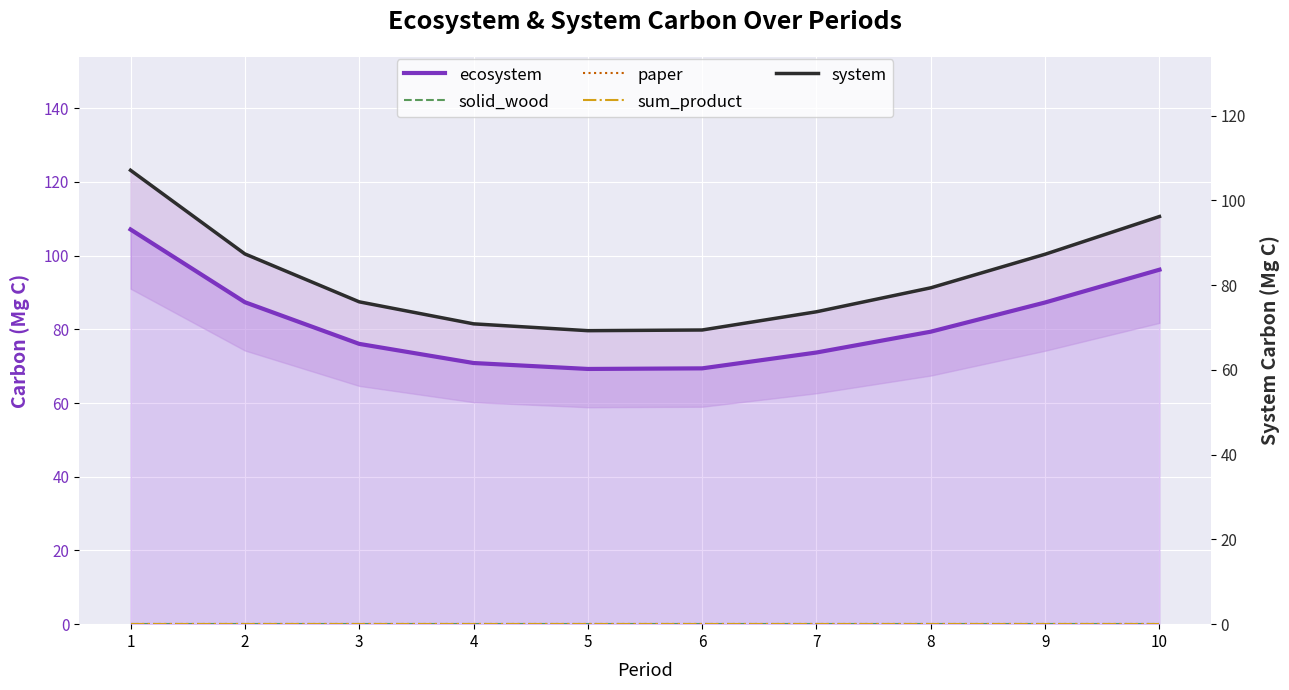

Reading left to right, list all the values displayed in this chart.

ecosystem: 107.1	87.4	76.1	70.9	69.3	69.4	73.7	79.4	87.3	96.2
solid_wood: 0.0	0.0	0.0	0.0	0.0	0.0	0.0	0.0	0.0	0.0
paper: 0.0	0.0	0.0	0.0	0.0	0.0	0.0	0.0	0.0	0.0
sum_product: 0.0	0.0	0.0	0.0	0.0	0.0	0.0	0.0	0.0	0.0
system: 107.1	87.4	76.1	70.9	69.3	69.4	73.7	79.4	87.3	96.2